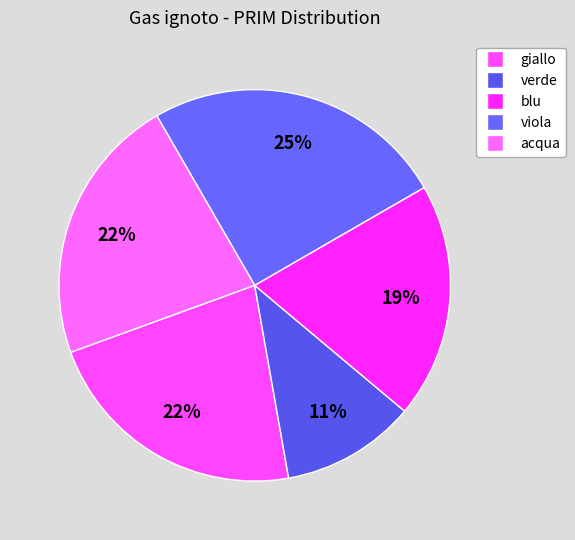

How many segments does this pie chart have?

5